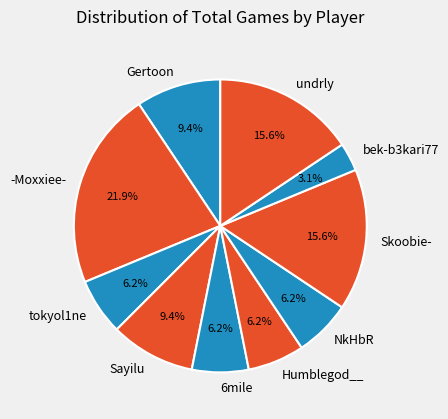

Which slice is the smallest?

bek-b3kari77